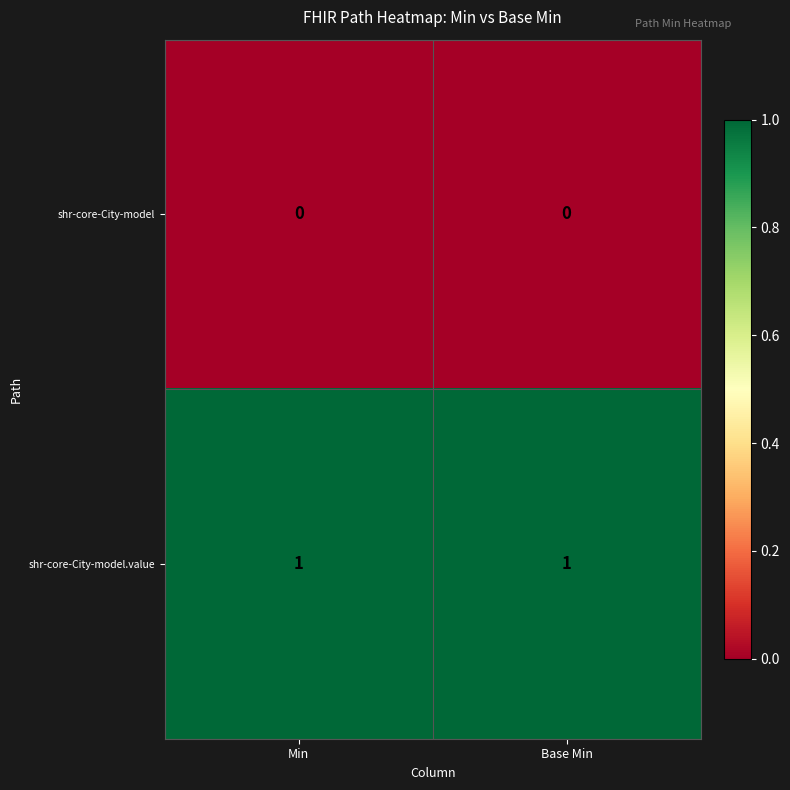

Which series has the largest total across all categories?

shr-core-City-model.value